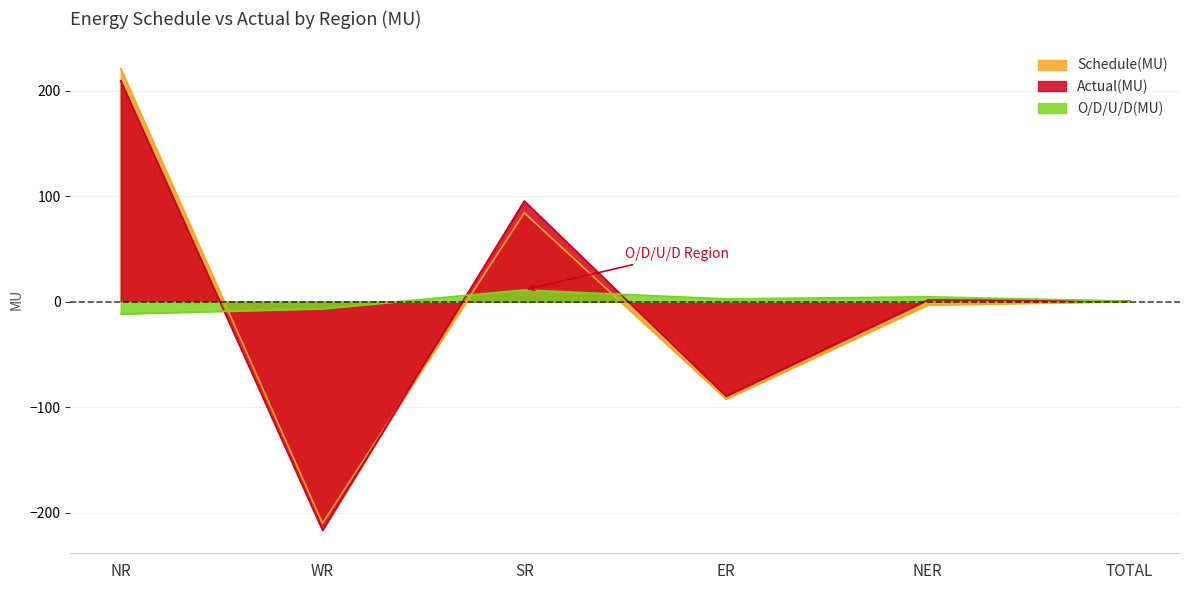

What is the sum of the Actual(MU) values at WR and NER?

-214.7